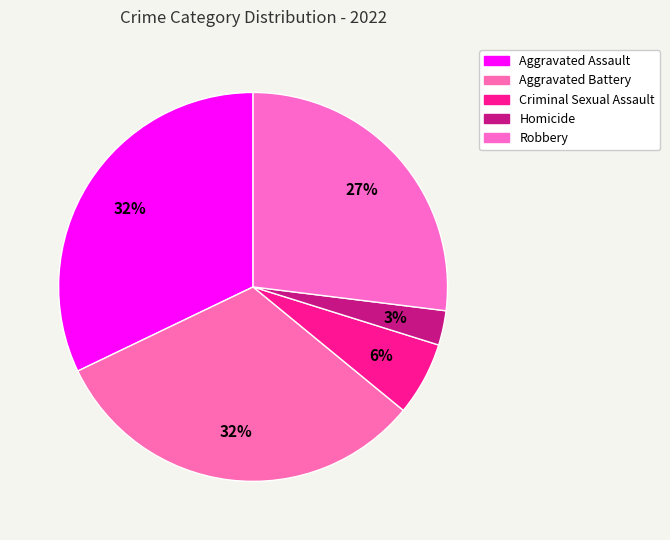

Between Robbery and Homicide, which is larger?

Robbery